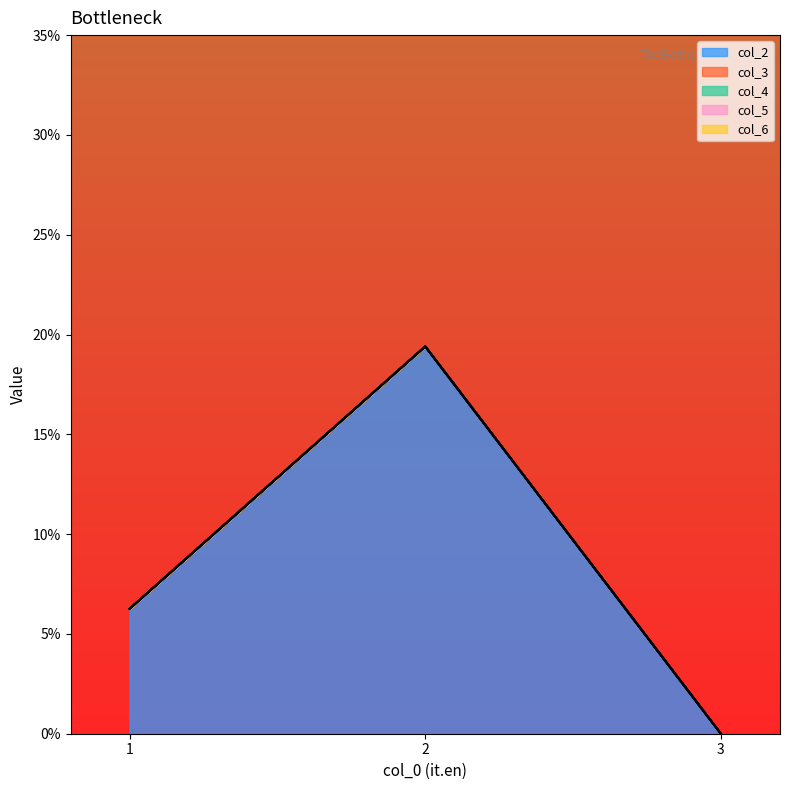

What is the greatest value displayed?

0.2